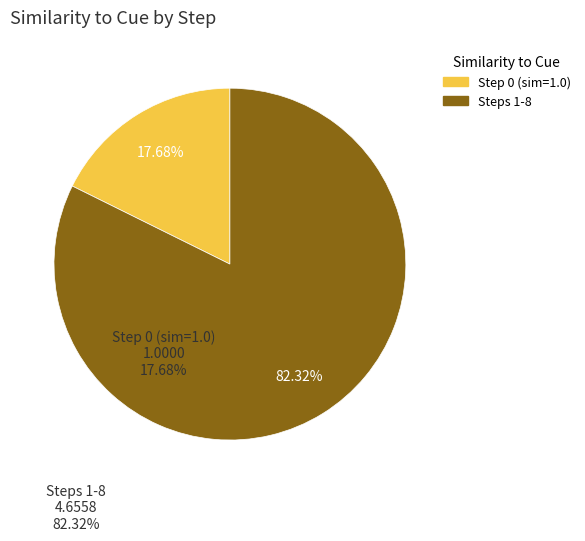

Does any single category account for the majority?

Yes